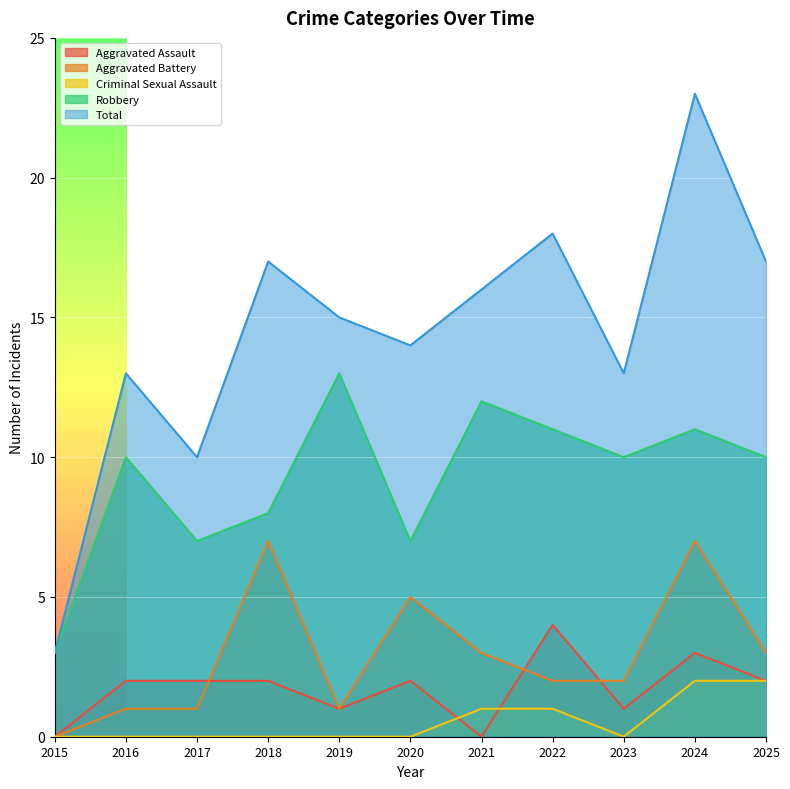

Does the chart display data point markers on the line(s)?

No